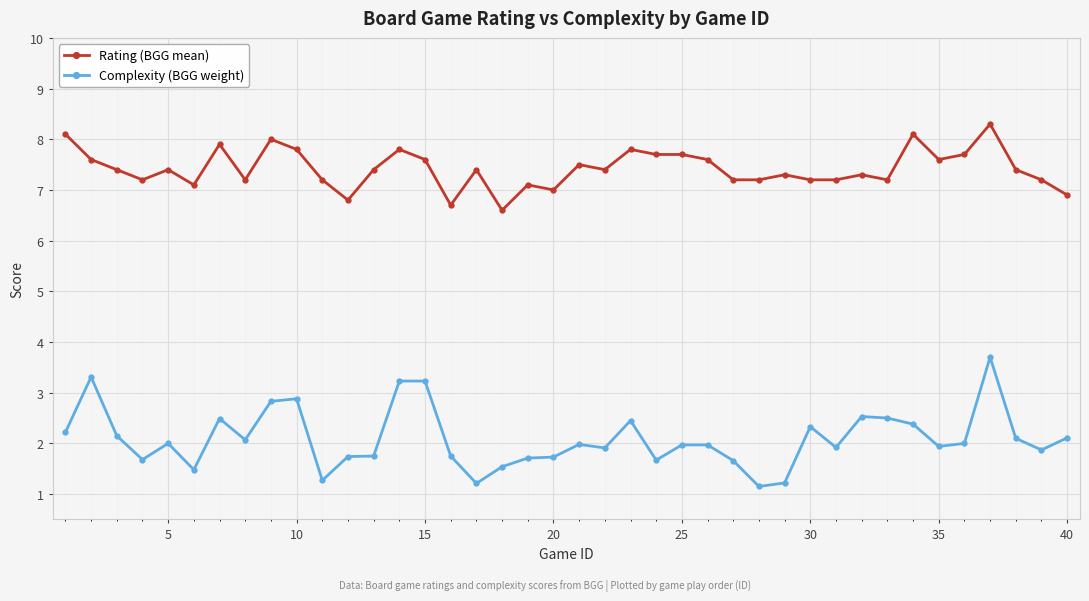

What is the greatest value displayed?

8.3